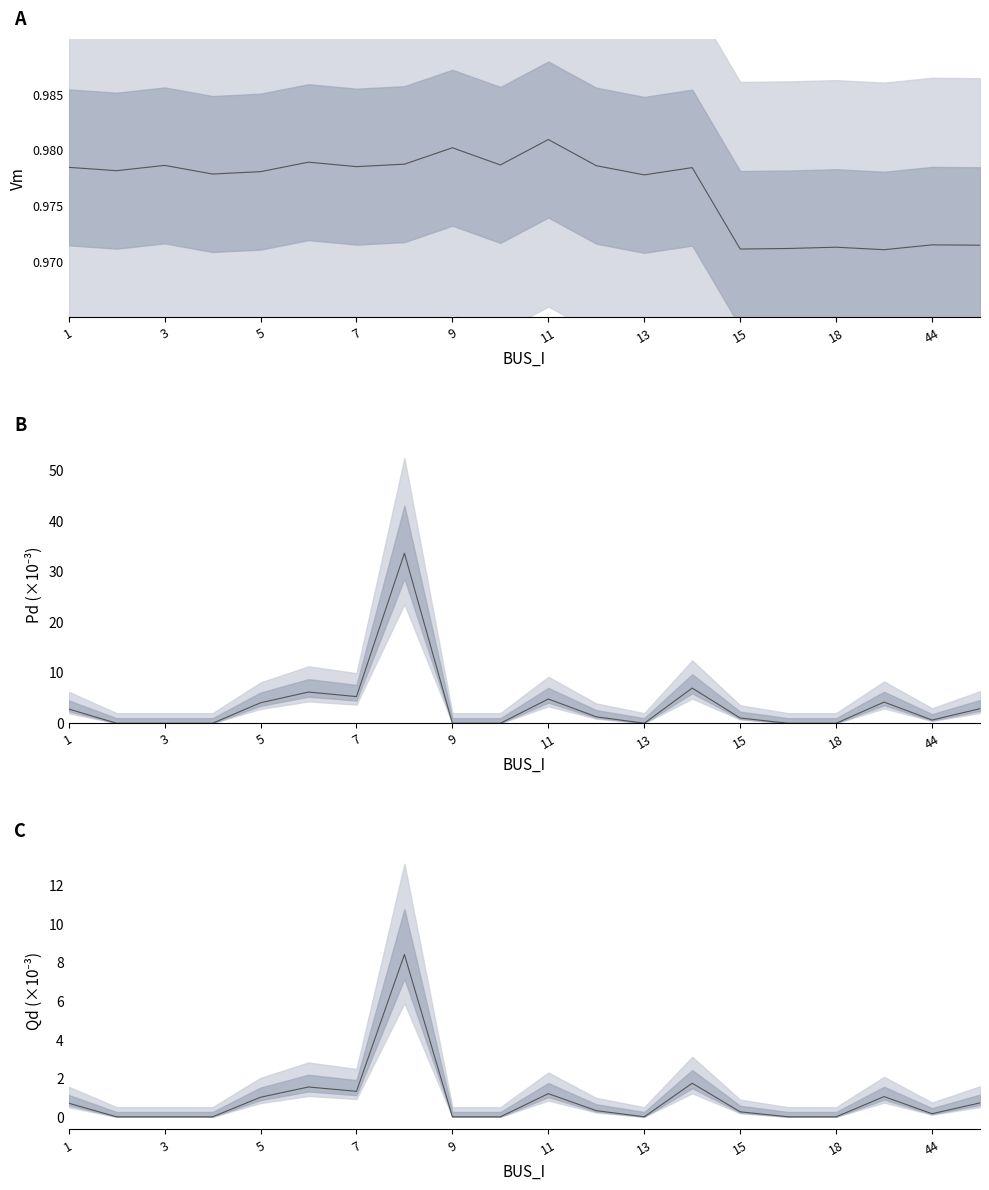

Which category has the lowest value in the Pd series?

3